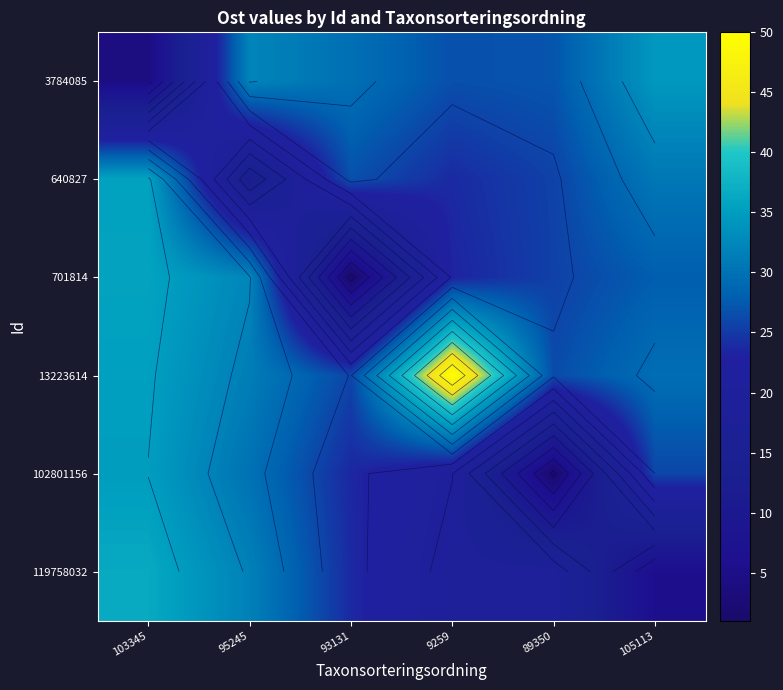

What is the sum of all 119758032 values?

135.2